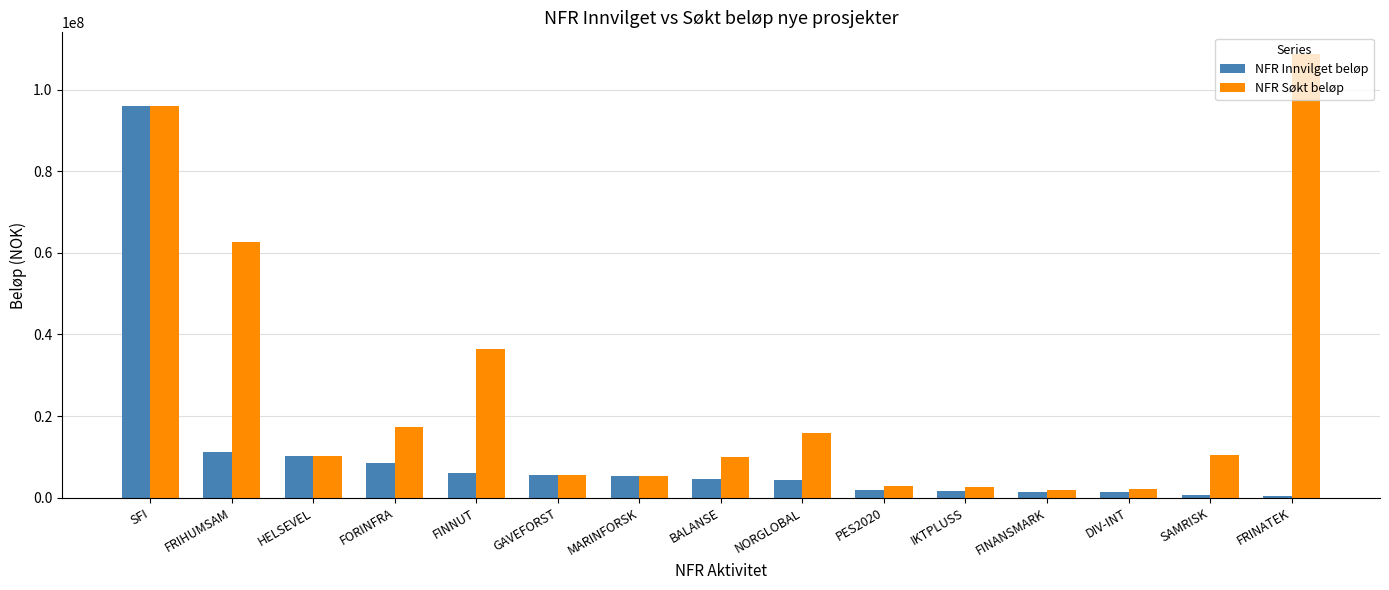

True or false: NFR Søkt beløp has a value of 179637839 at FRINATEK.

False